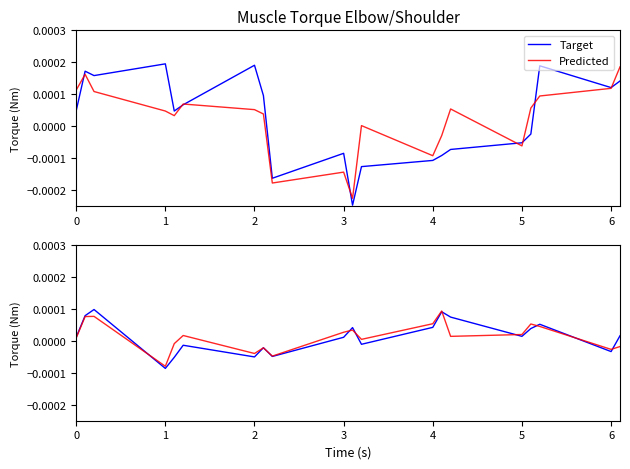

After their last crossing, which series has the higher values: Target or Predicted?

Target